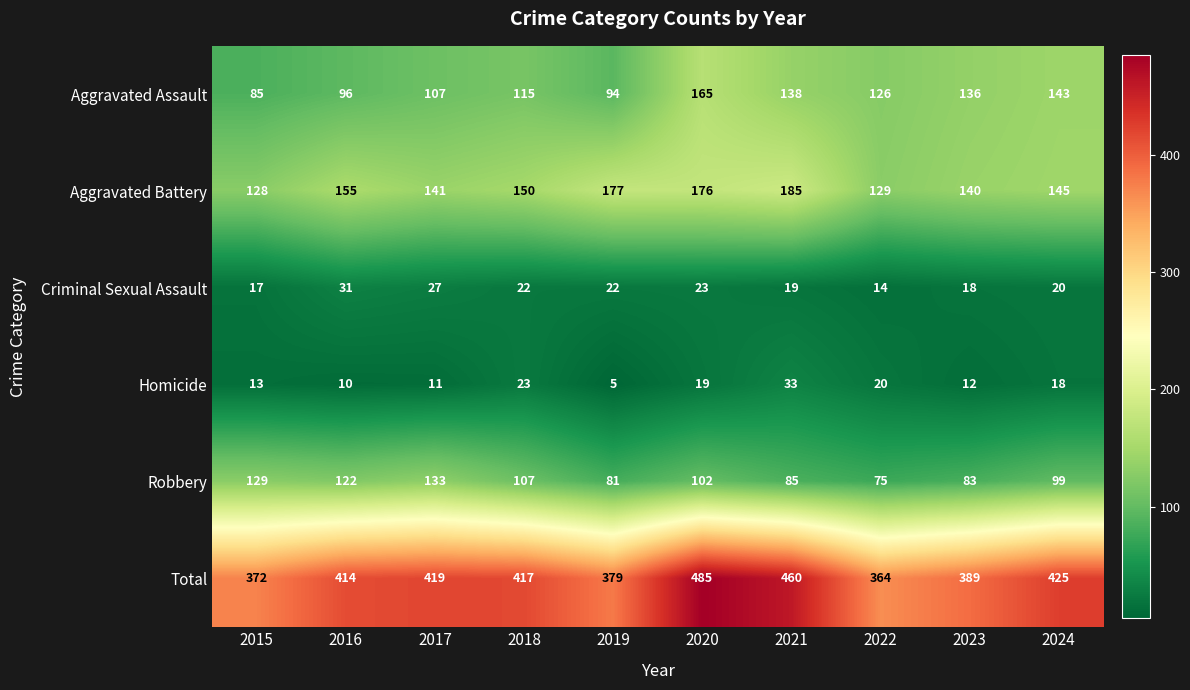

What is the sum of the Aggravated Battery values at 2017 and 2022?

270